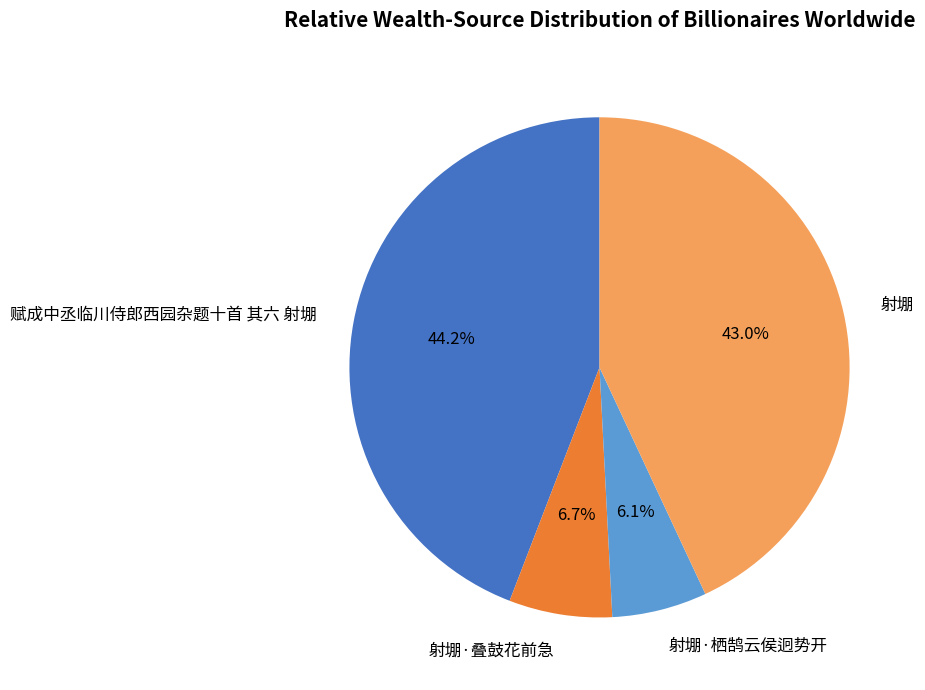

Is it true that 射堋 is 52% of the pie?

False